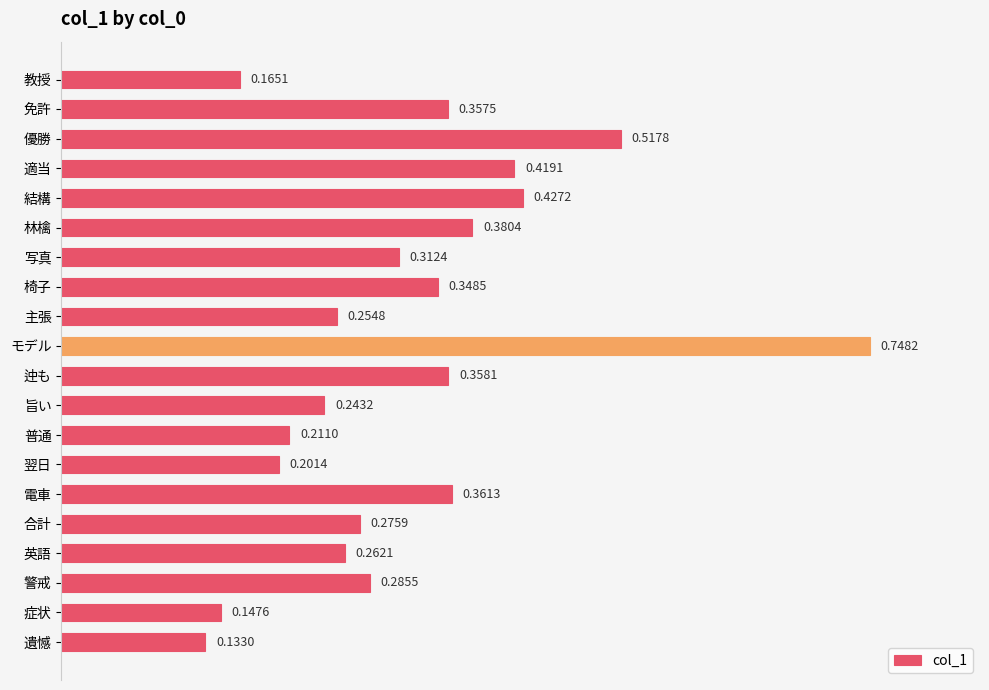

What is the difference between the maximum and minimum values?

0.6